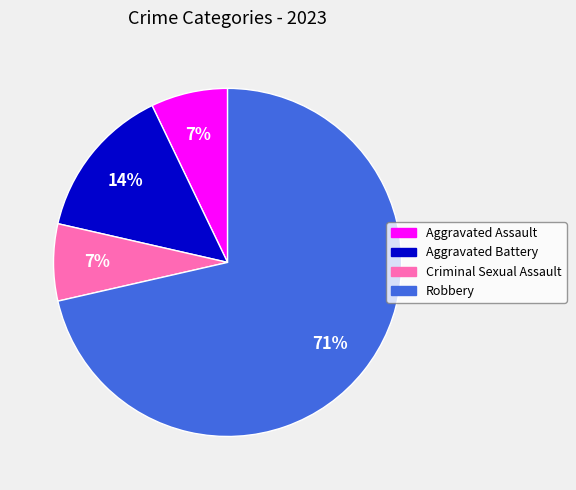

Do Aggravated Battery and Criminal Sexual Assault together represent more than half of the pie?

No